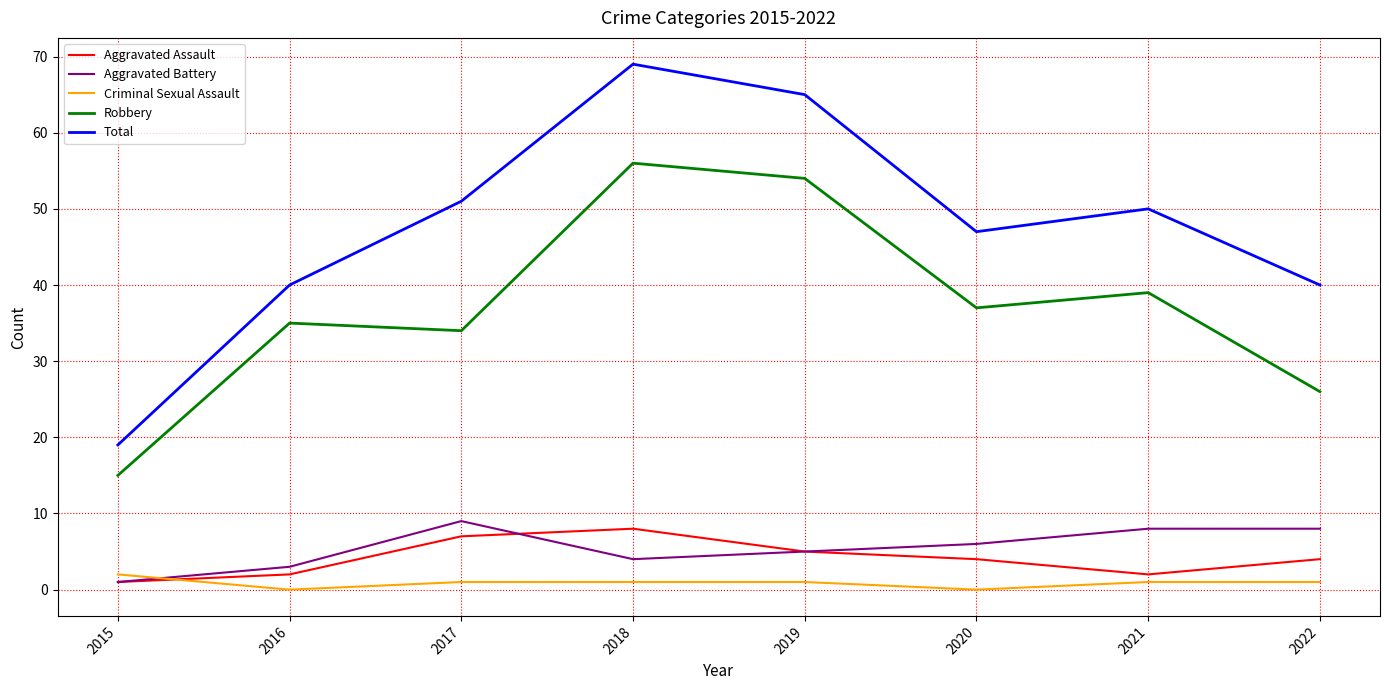

Is the value of Aggravated Assault at 2019 greater than the value of Criminal Sexual Assault at 2020?

Yes